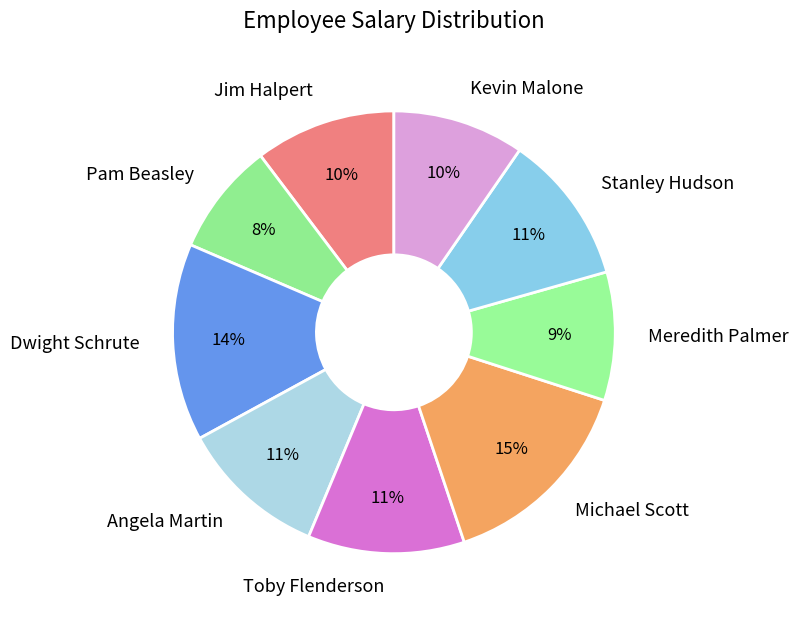

Count the number of slices in the pie.

9